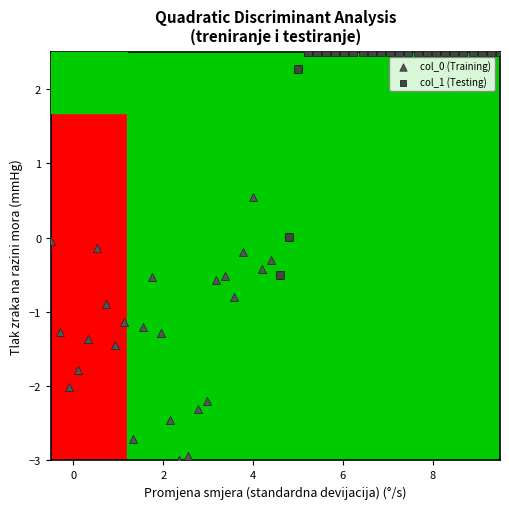

Which series contains the highest Y value?

col_1 (Testing)